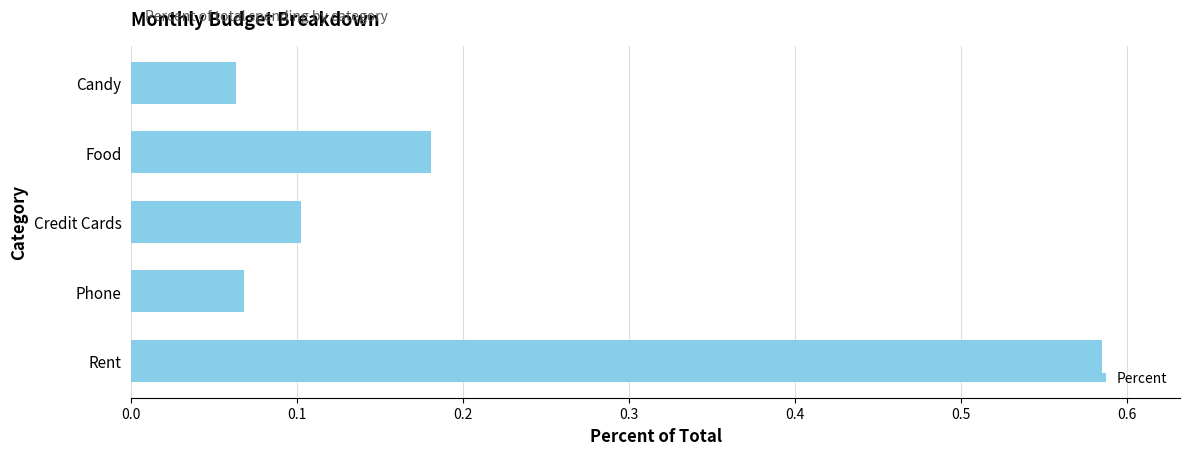

How many values are between 0 and 1?

5